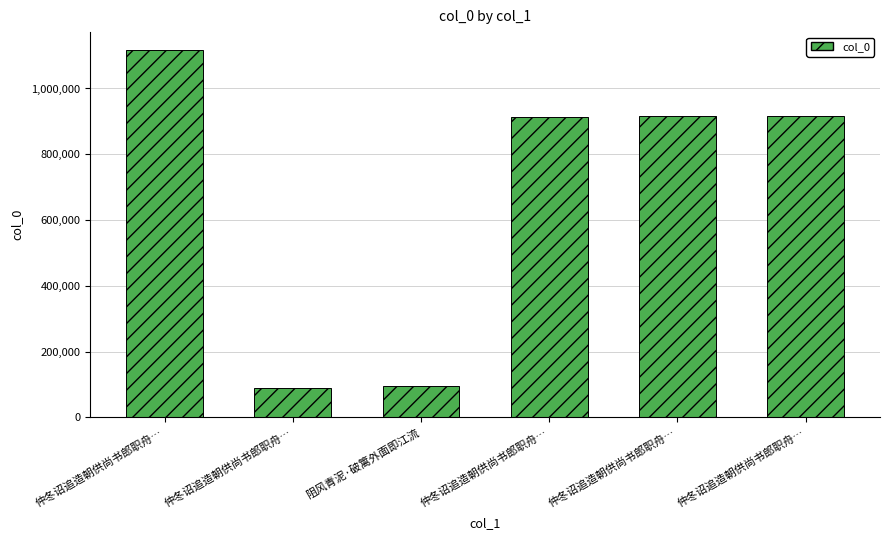

How many bars are there in total?

6